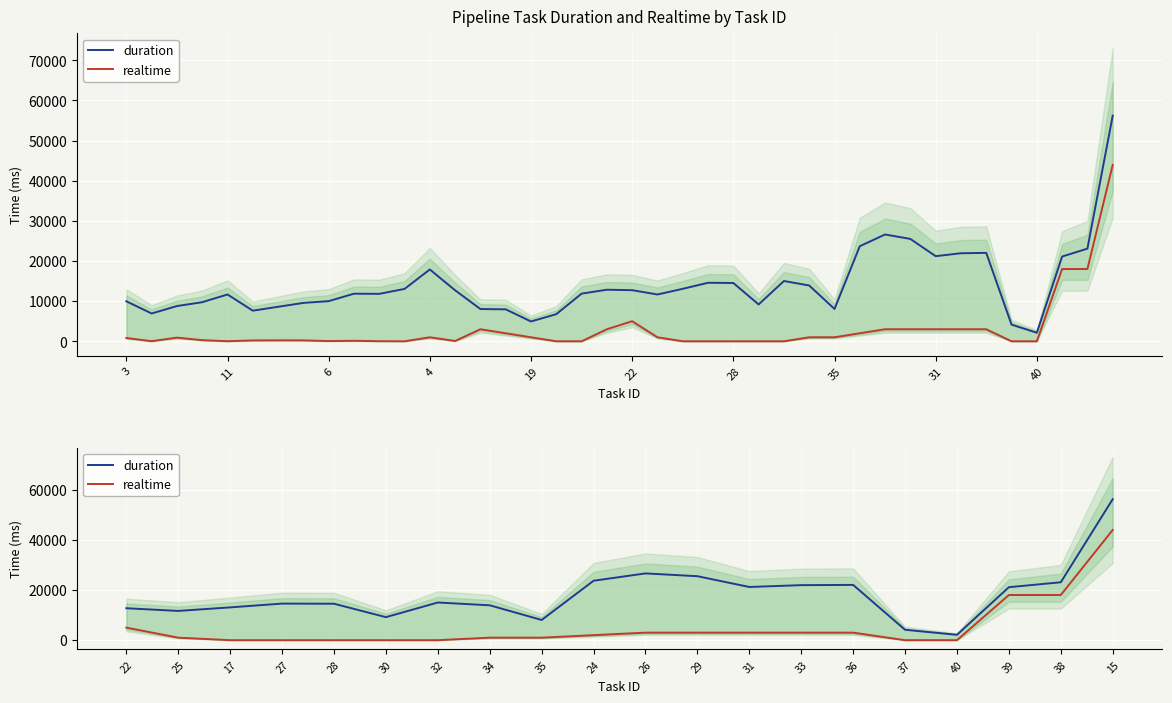

Rank the series by their maximum value, from lowest to highest.

realtime, duration